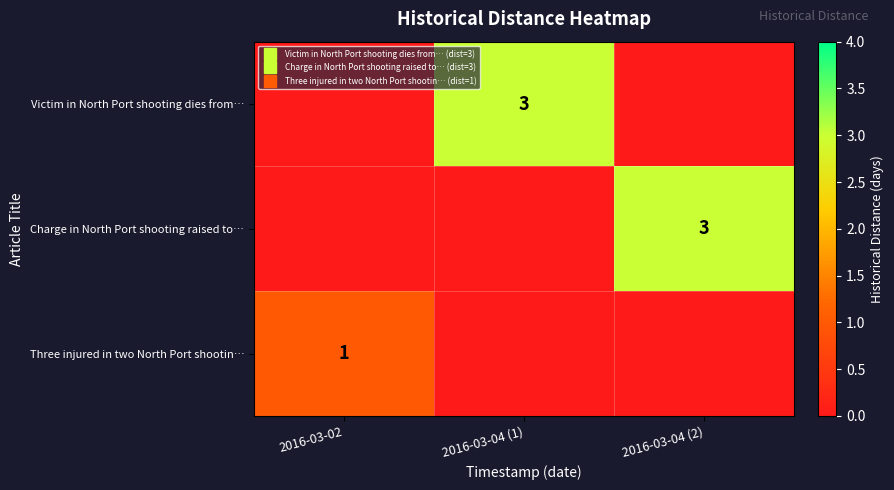

At which label is Charge in North Port shooting raised to… closest to 1?

2016-03-02